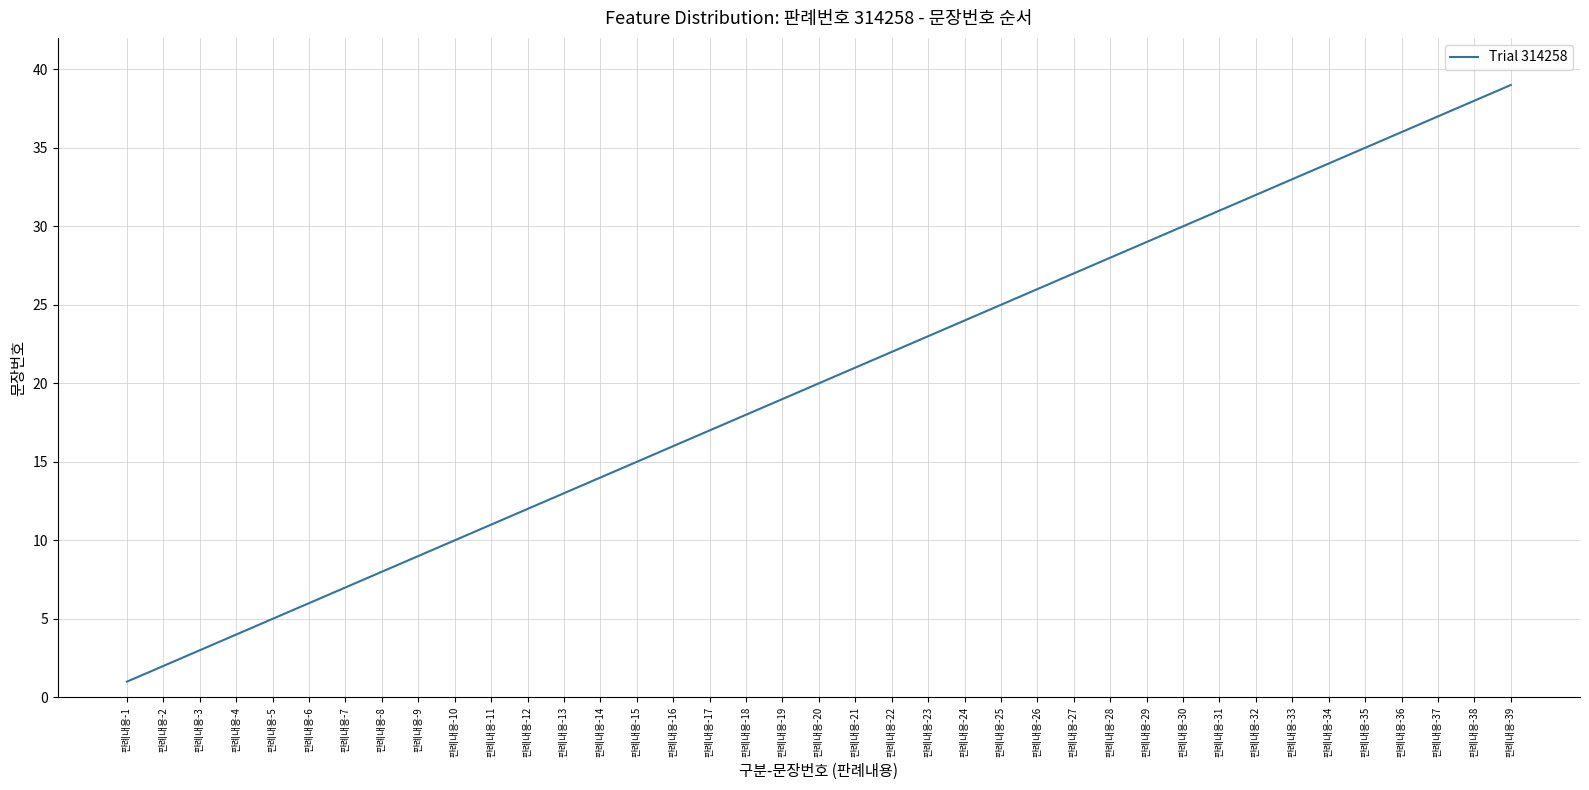

What is the greatest value displayed?

39